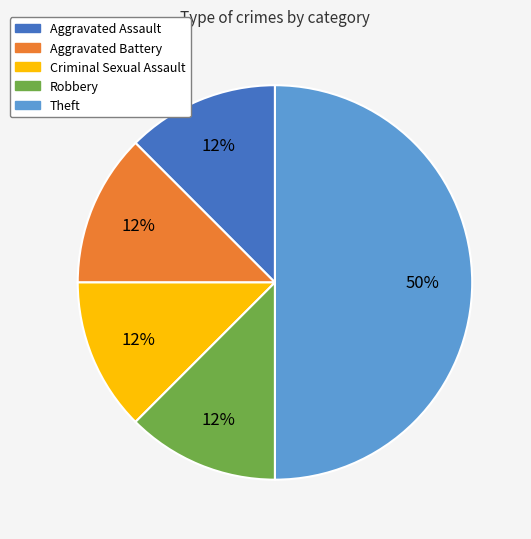

Do Robbery and Aggravated Assault together represent more than half of the pie?

No